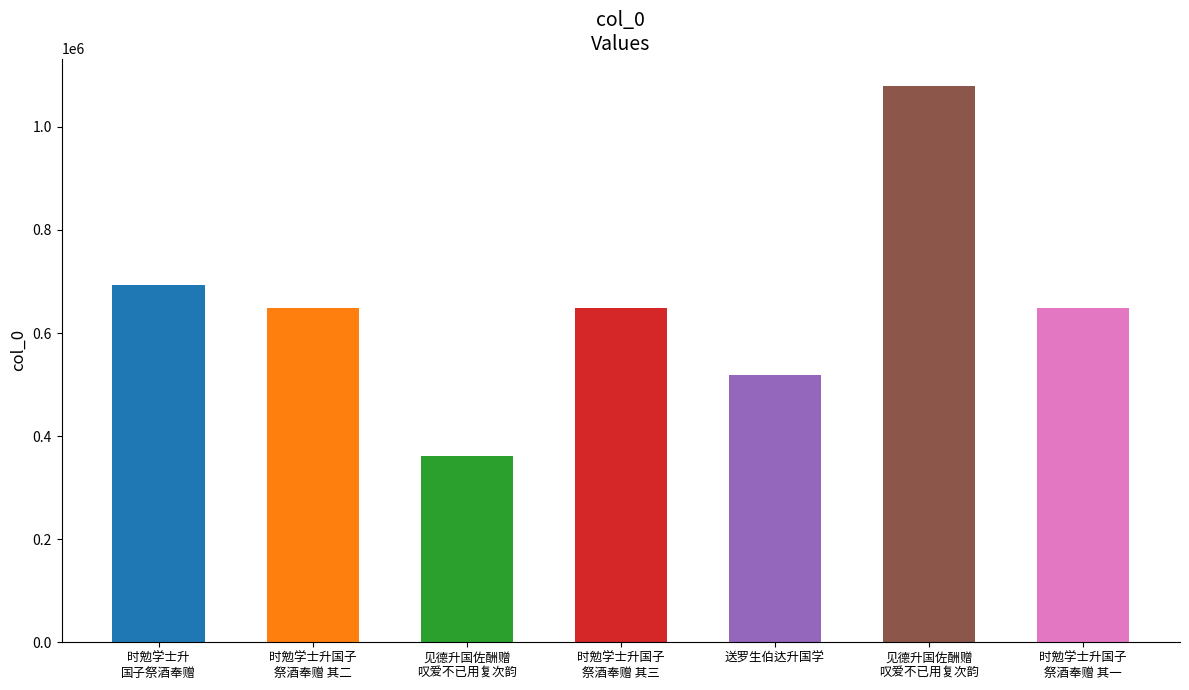

What is the difference between the second highest and minimum values?

331398